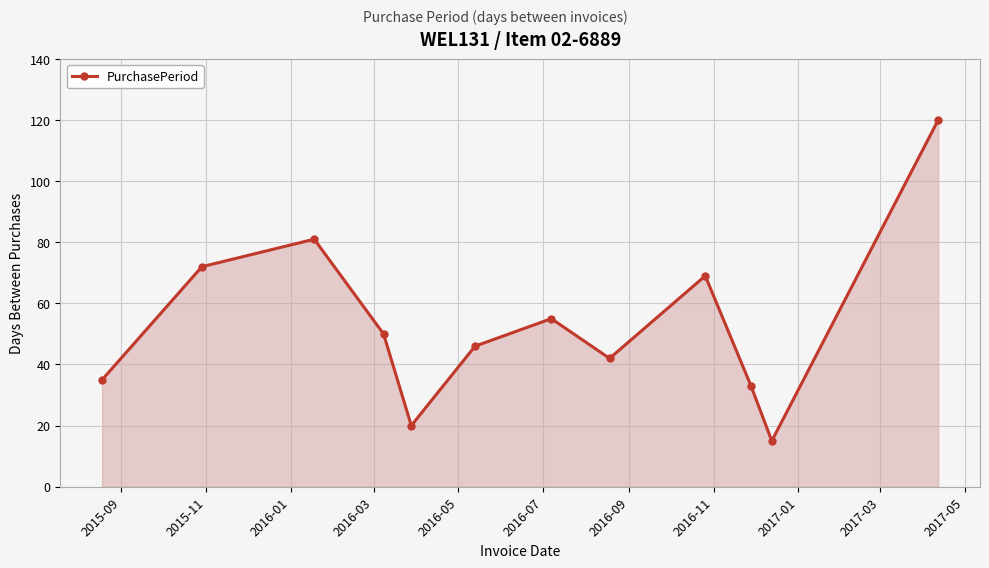

Reading left to right, list all the values displayed in this chart.

35	72	81	50	20	46	55	42	69	33	15	120